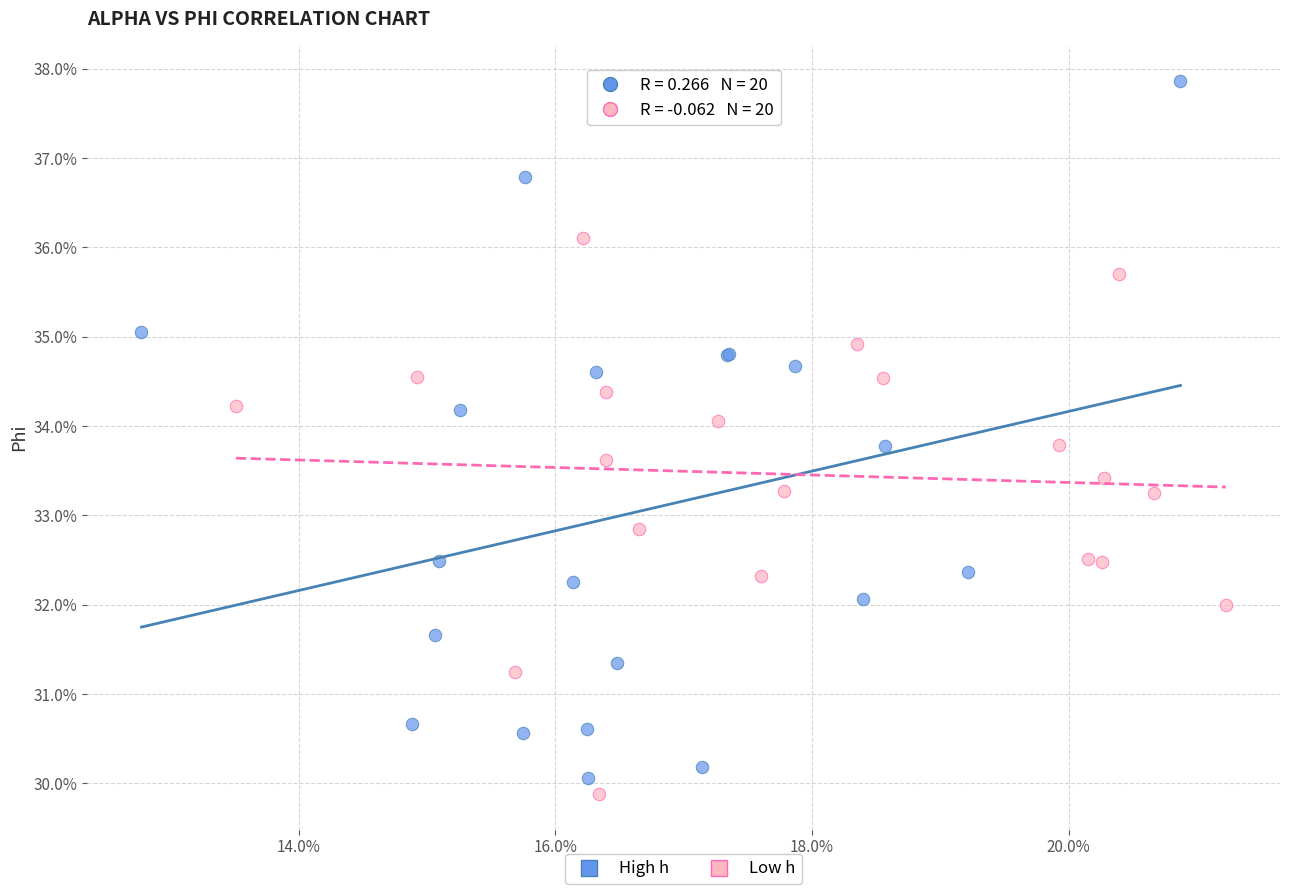

What are all the series names shown in the legend?

High h, Low h